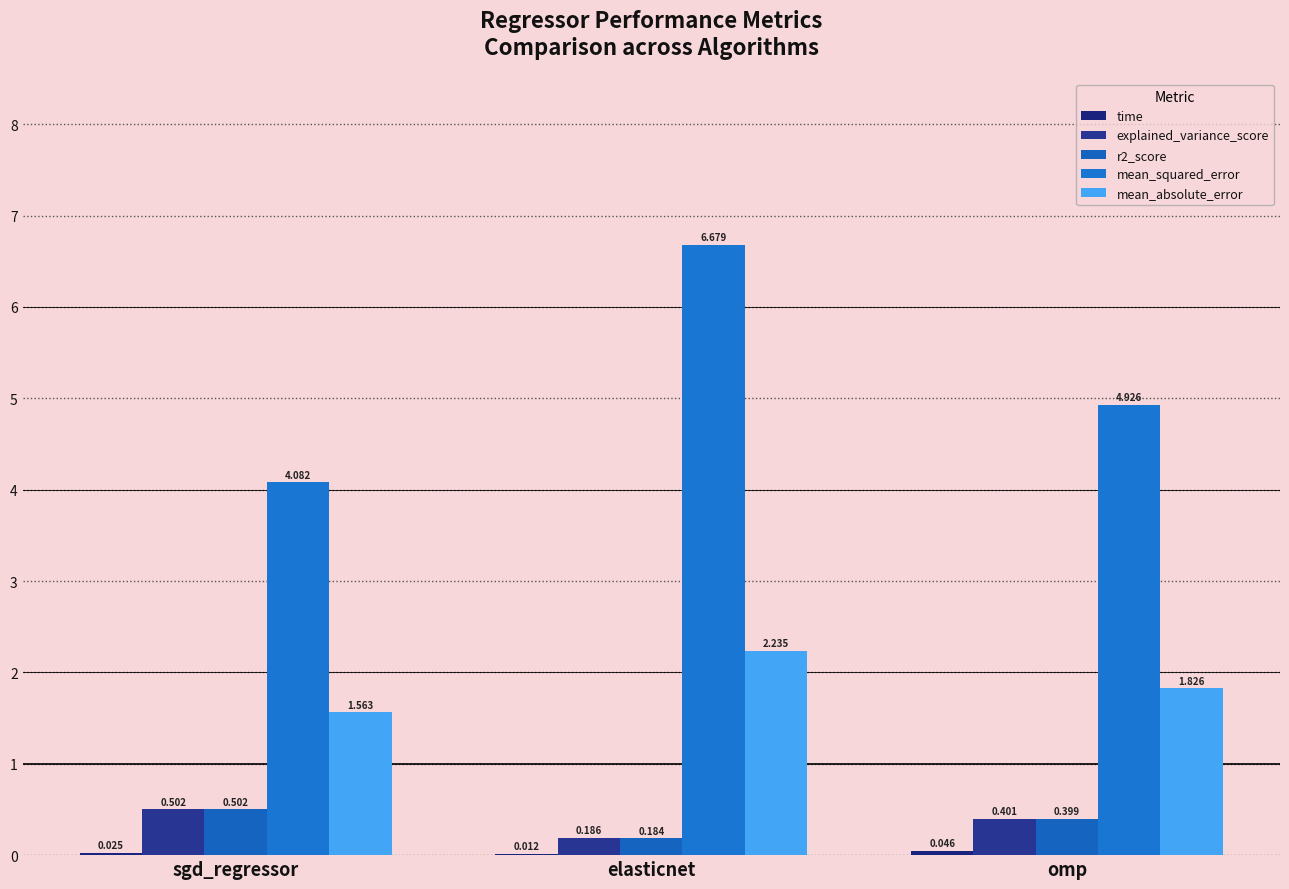

Are the bars grouped side by side (vs. stacked)?

Yes